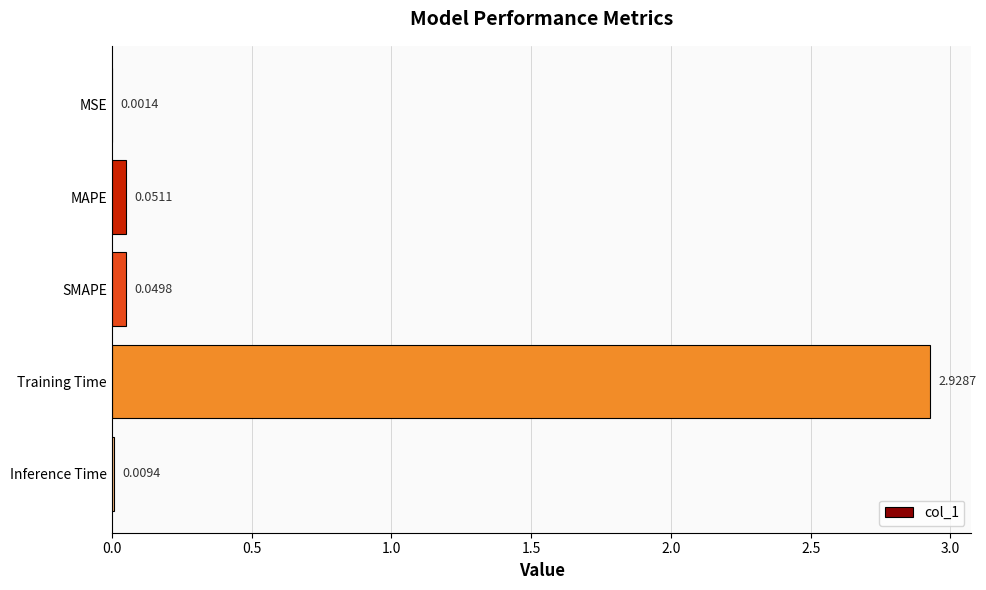

Which label corresponds to the largest value in the chart?

Training Time